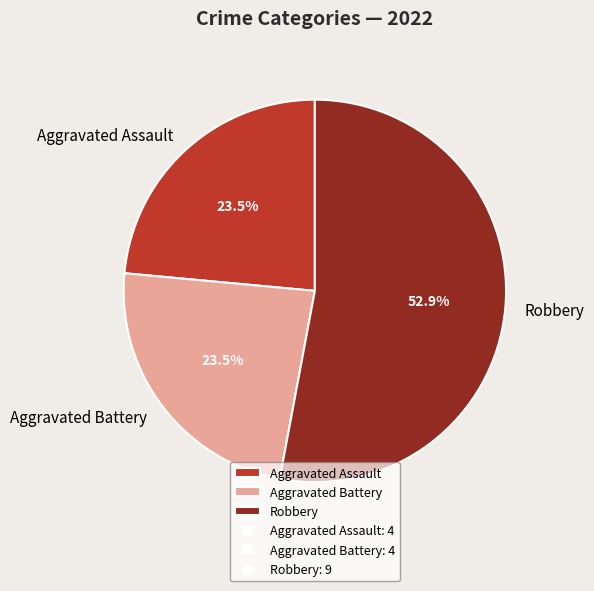

Is there any slice that represents more than half of the pie?

Yes